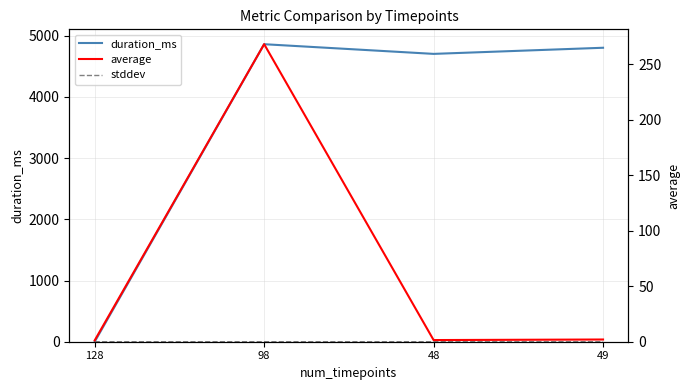

Reading left to right, list all the values displayed in this chart.

duration_ms: 0.0	4860.0	4702.0	4802.0
stddev: 0.0	0.3	0.0	0.0
average: 1.2	268.3	1.5	2.0